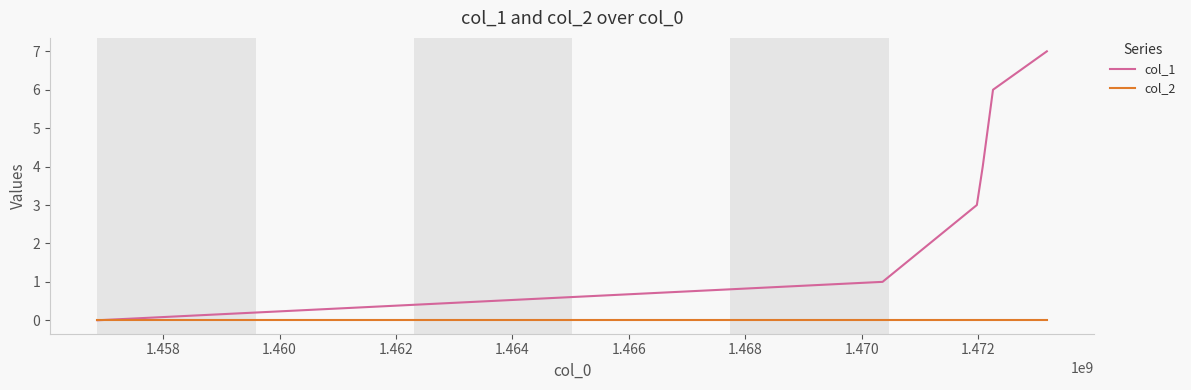

Rank the series by their average value, from lowest to highest.

col_2, col_1